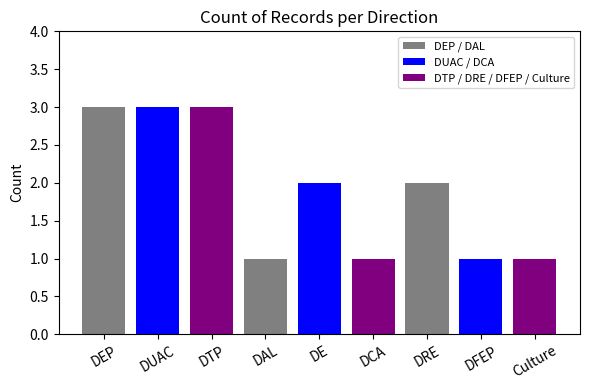

The chart shows a value of 1 at DRE. True or false?

False